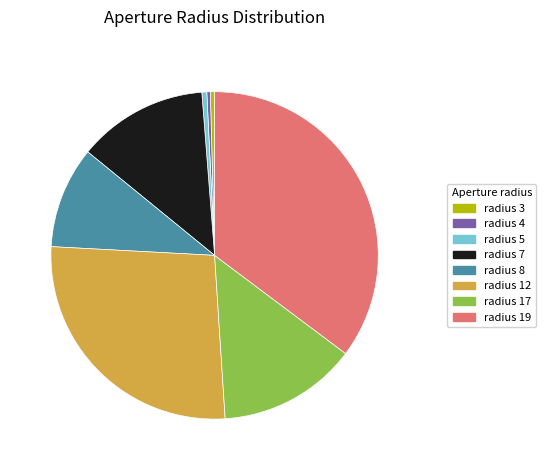

True or false: radius 7 accounts for 24% of the total.

False